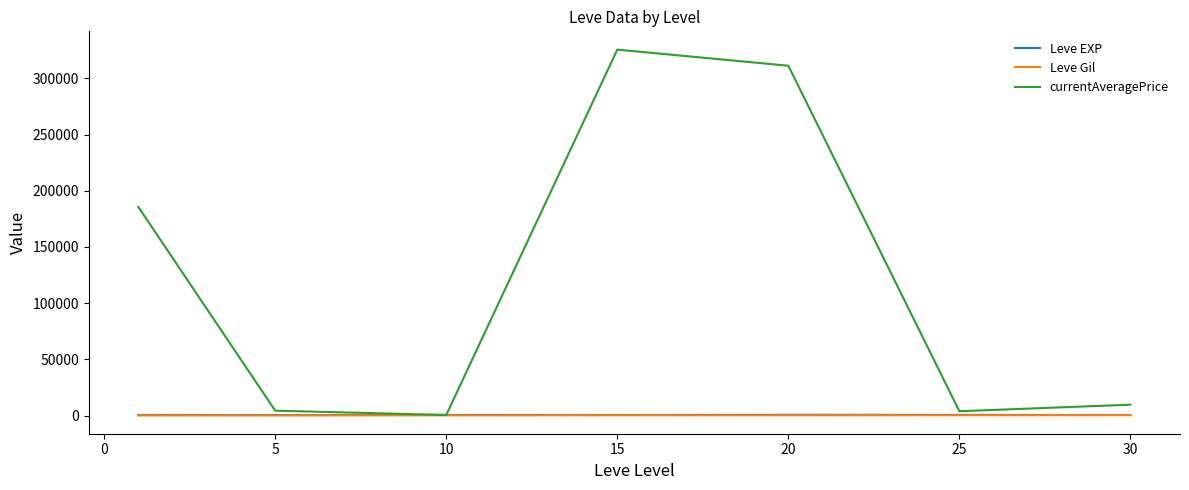

How many lines are shown in the chart?

3